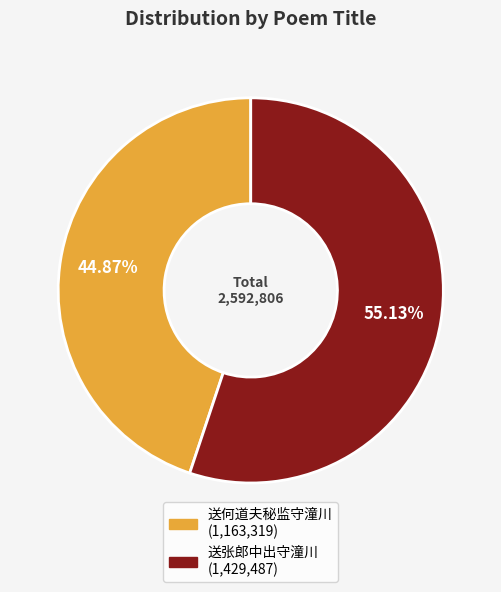

Which slice represents more than half of the pie?

送张郎中出守潼川